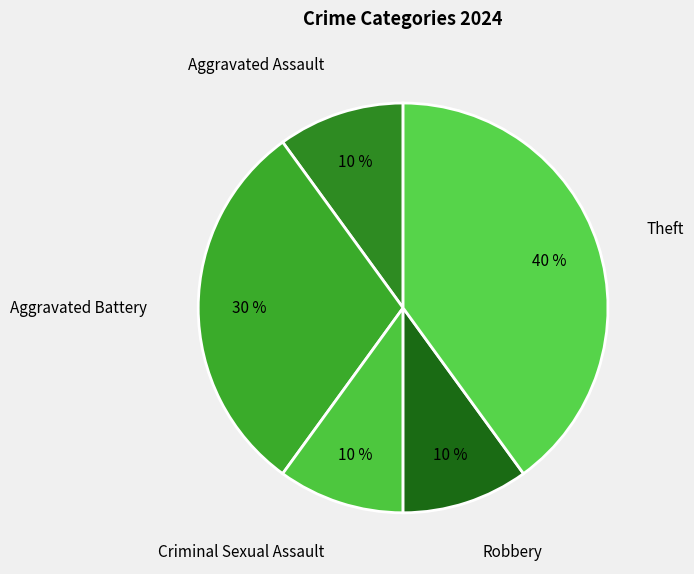

Is Aggravated Battery the majority of the pie?

No